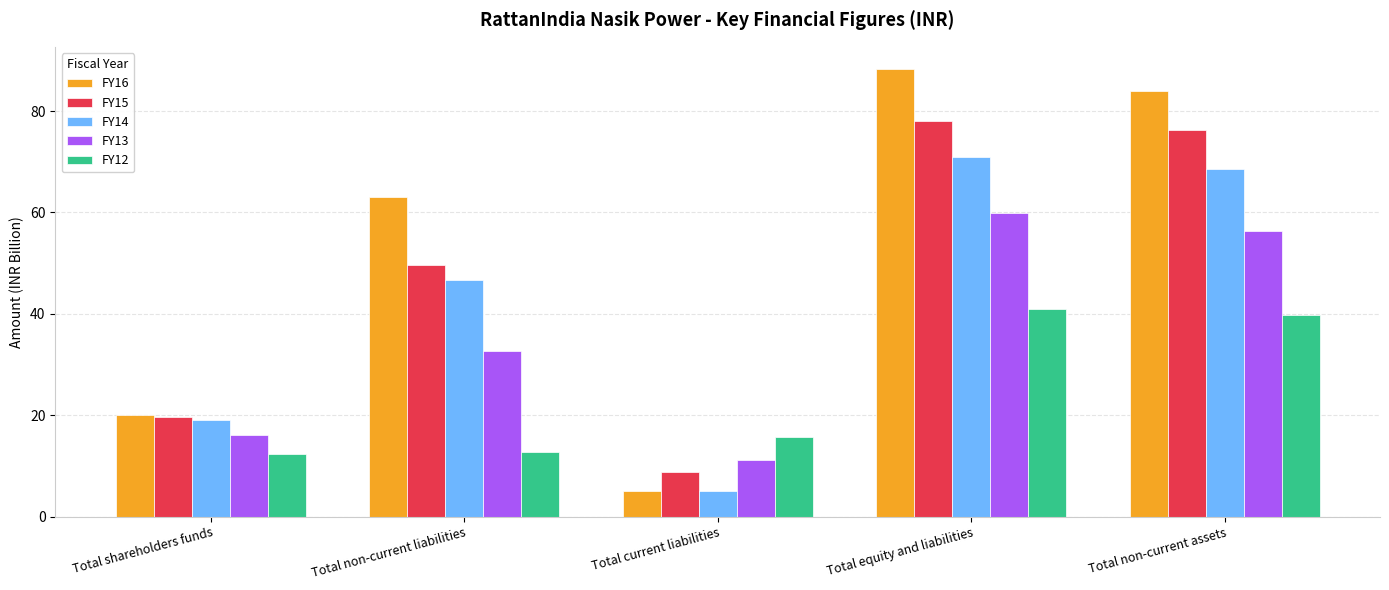

The value of FY15 at Total non-current assets is 106.5. True or false?

False